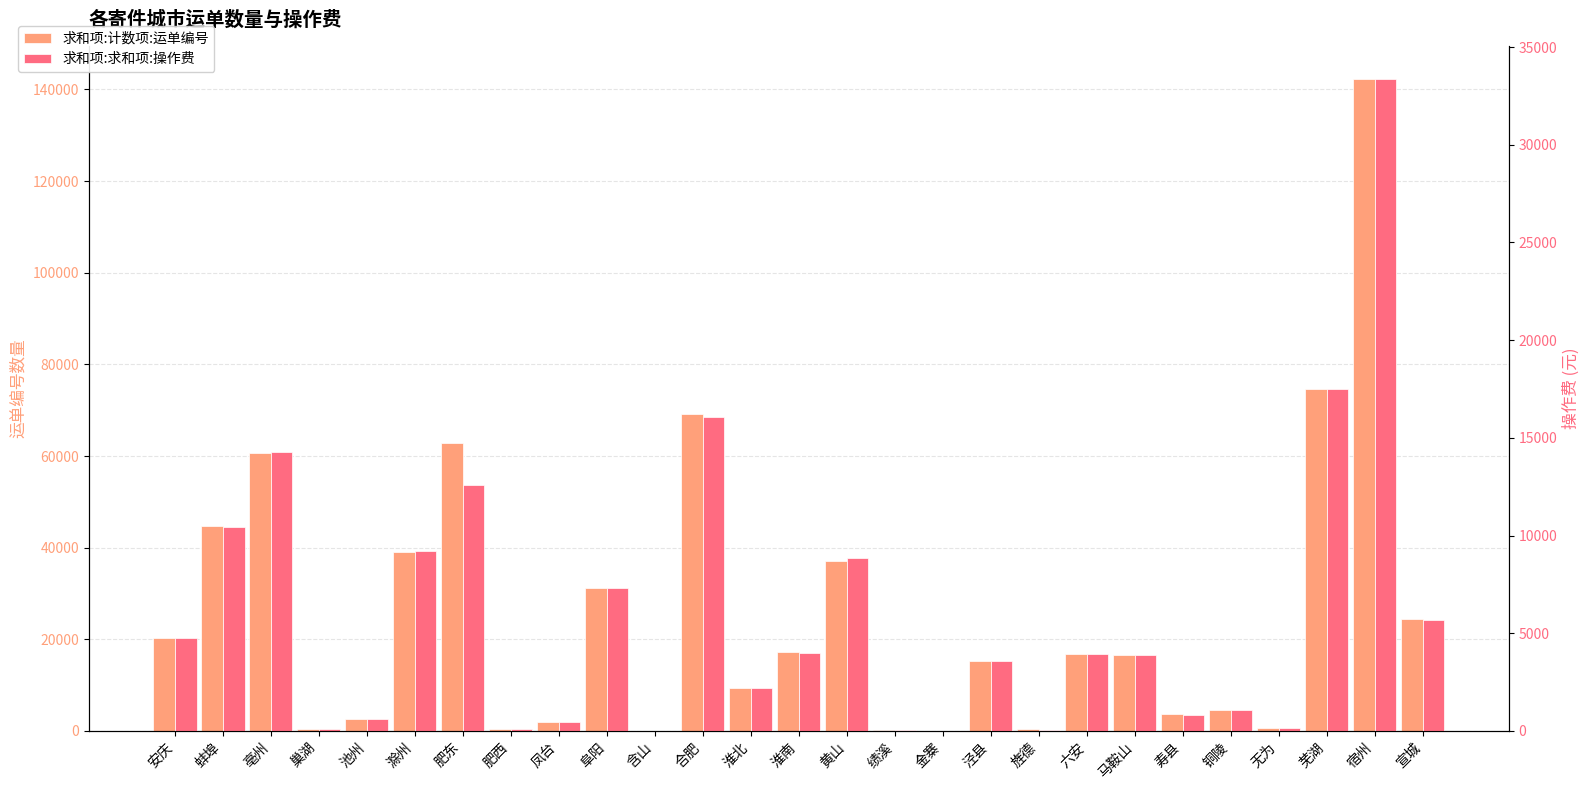

Rank the series by their average value, from lowest to highest.

求和项:求和项:操作费, 求和项:计数项:运单编号